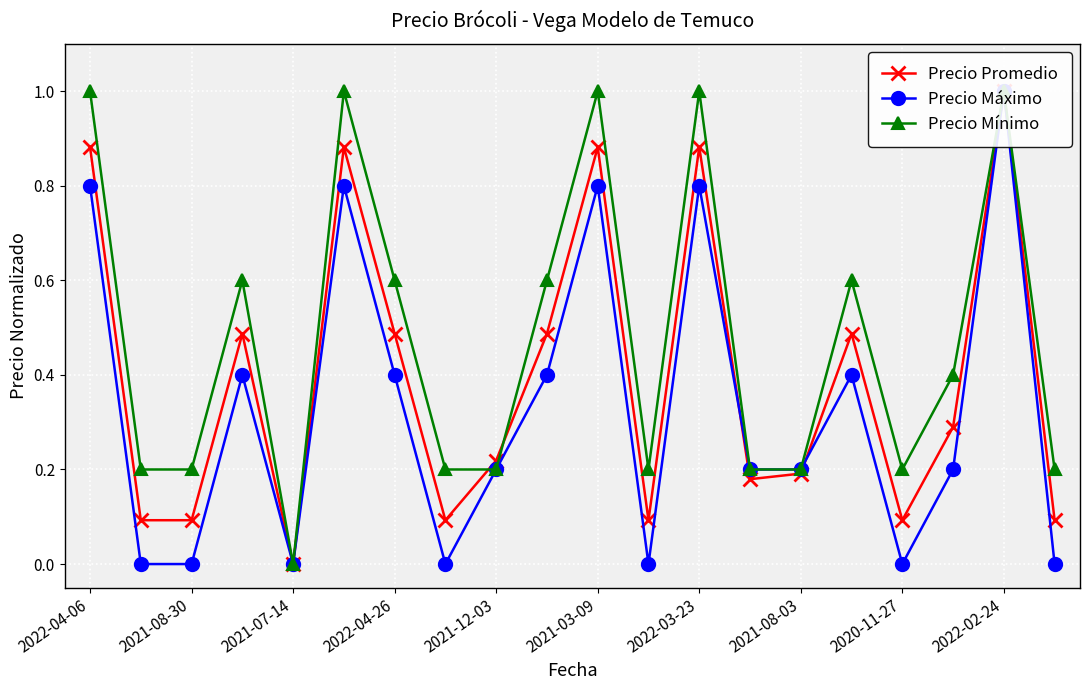

The value of Precio Mínimo at 15 is 0.6. True or false?

True